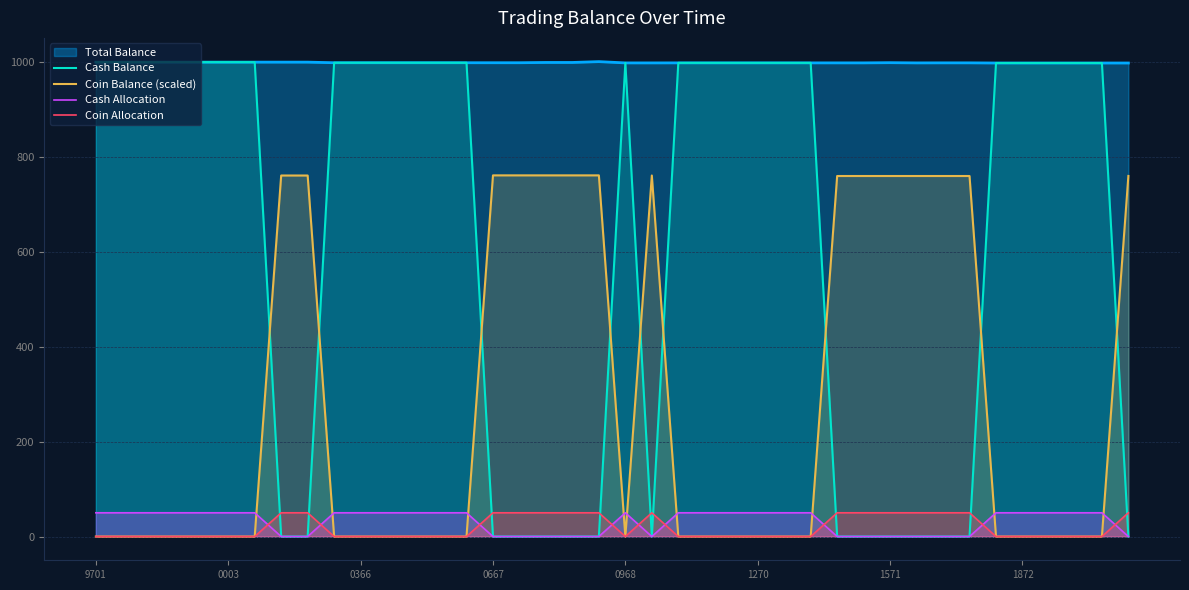

After their last crossing, which series has the higher values: Cash Allocation or Coin Balance (scaled)?

Coin Balance (scaled)